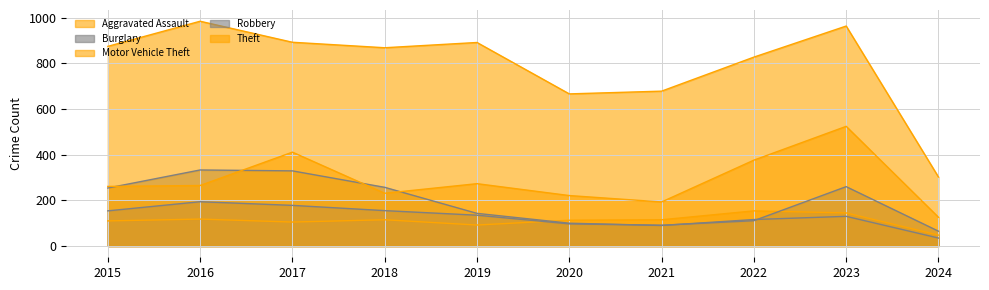

True or false: Aggravated Assault has a value of 154 at 2022.

True